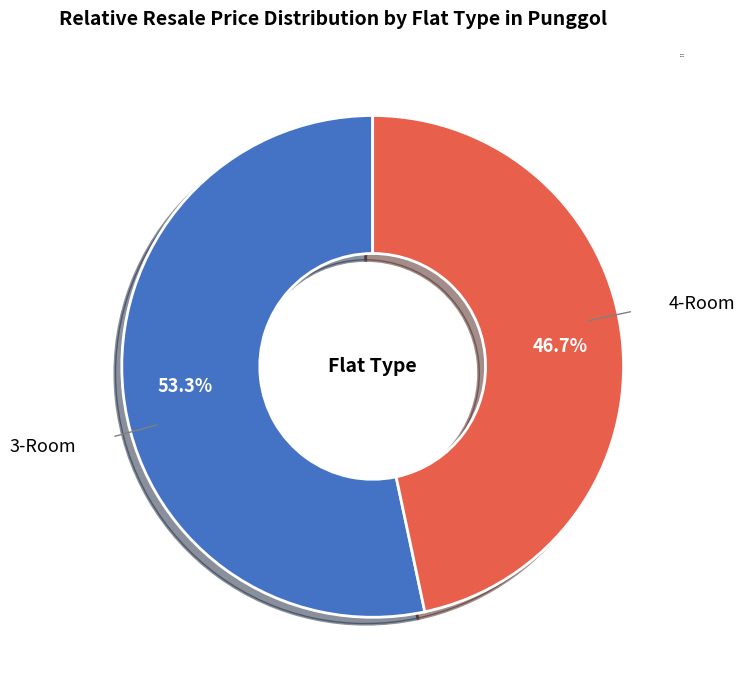

What is the majority slice?

4-Room